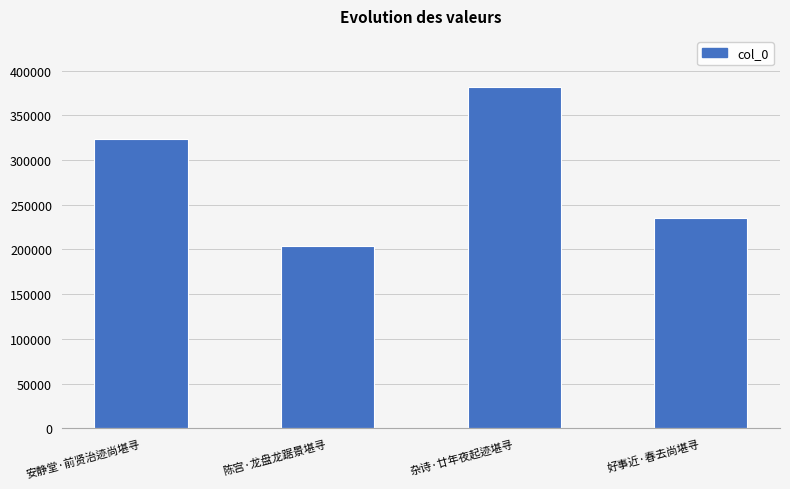

Count the number of categories in the chart.

4